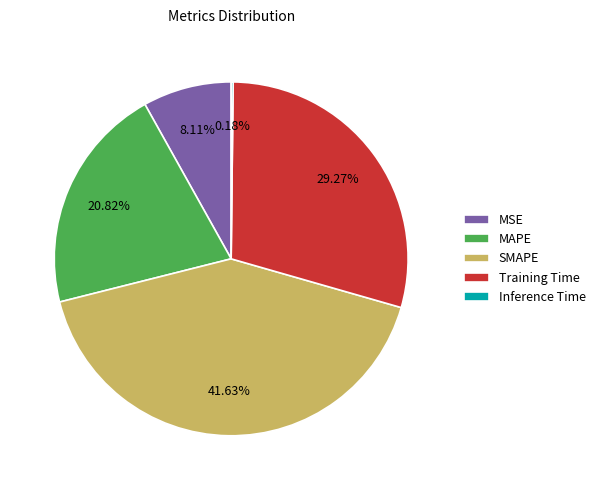

The SMAPE slice represents 42% of the pie. True or false?

True